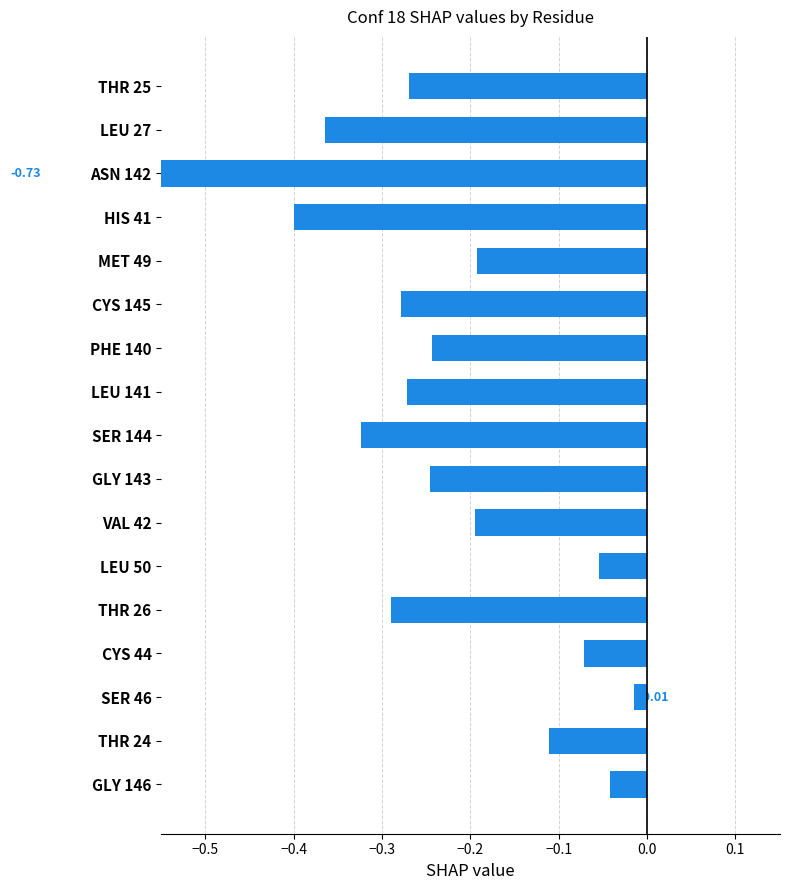

Does the chart contain stacked bars?

No